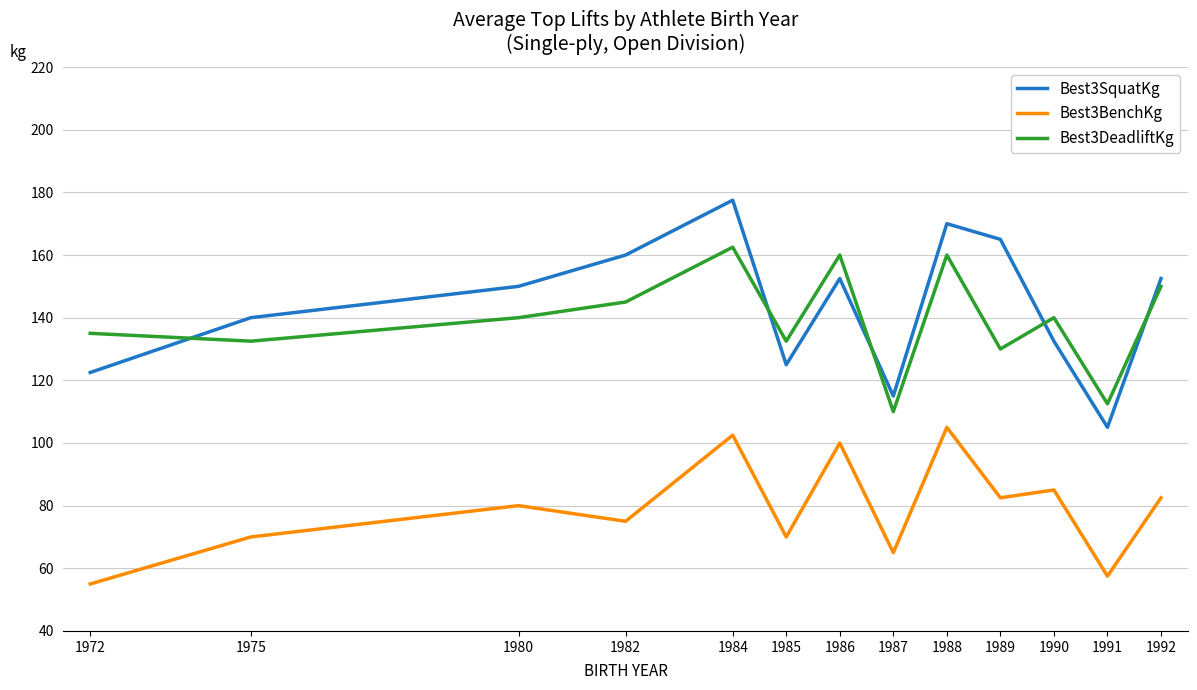

Which series has the widest spread of values?

Best3SquatKg